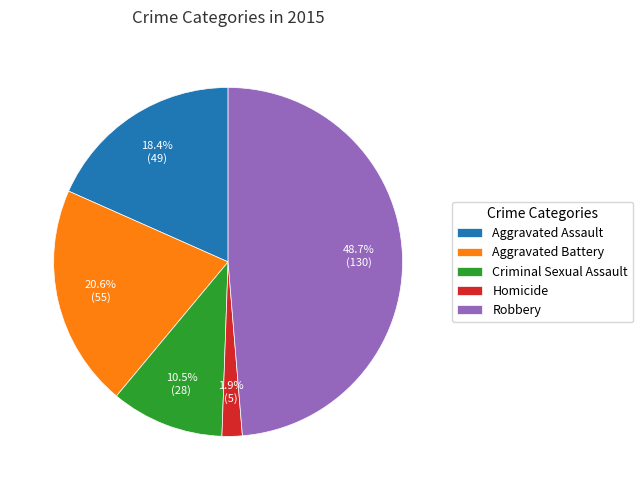

Count the number of slices in the pie.

5